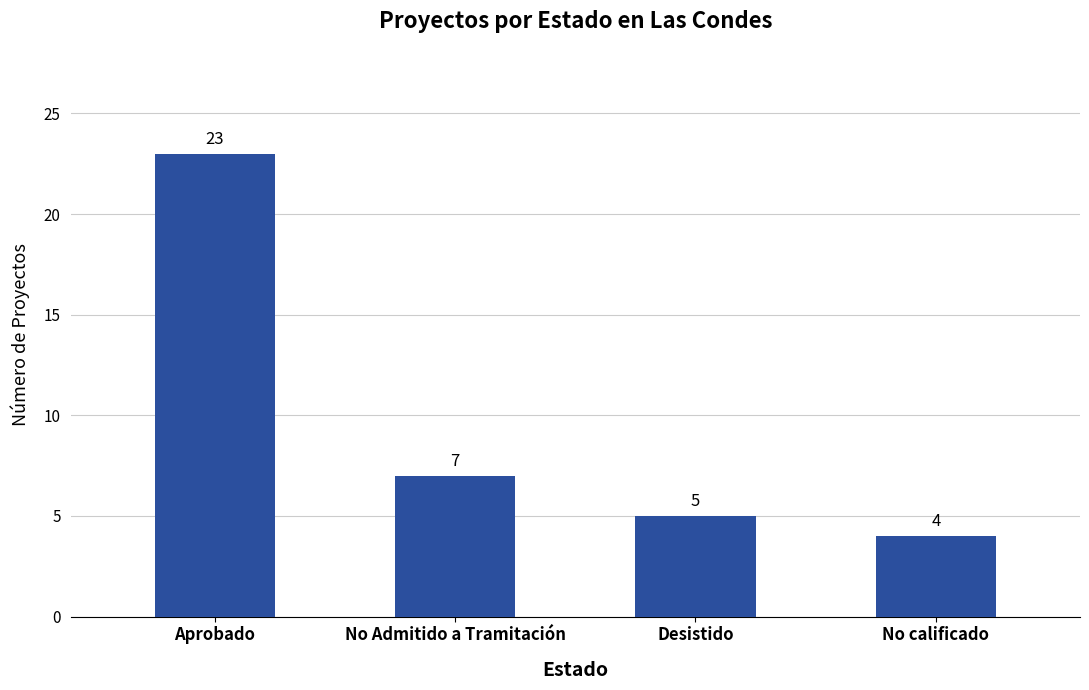

Between No Admitido a Tramitación and Desistido, which is larger?

No Admitido a Tramitación